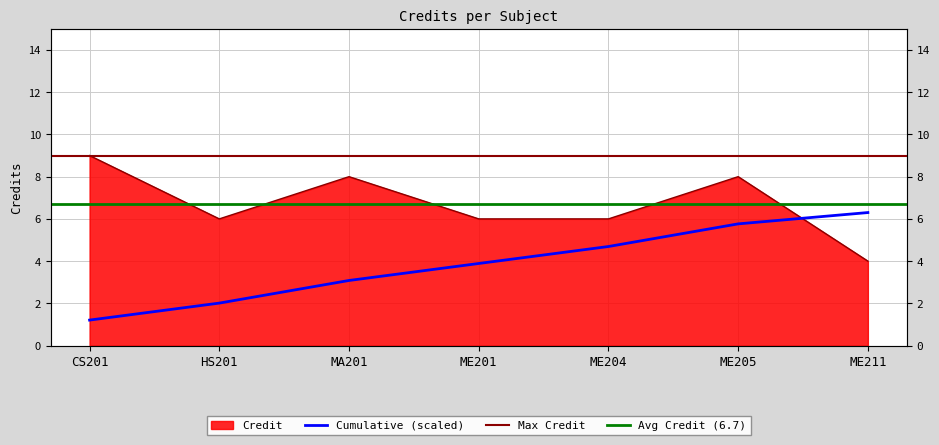

Approximately how many times larger is the value at ME201 compared to MA201?

0.8